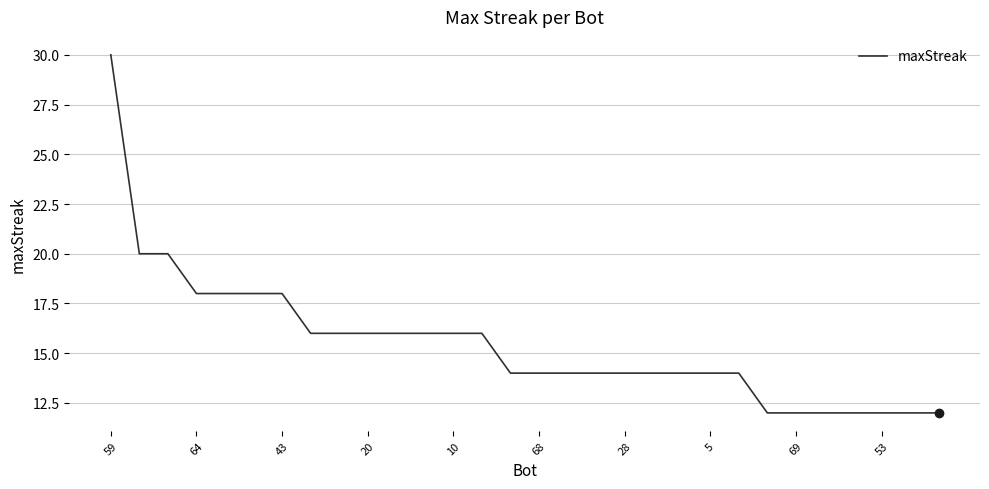

What is the smallest value displayed?

12